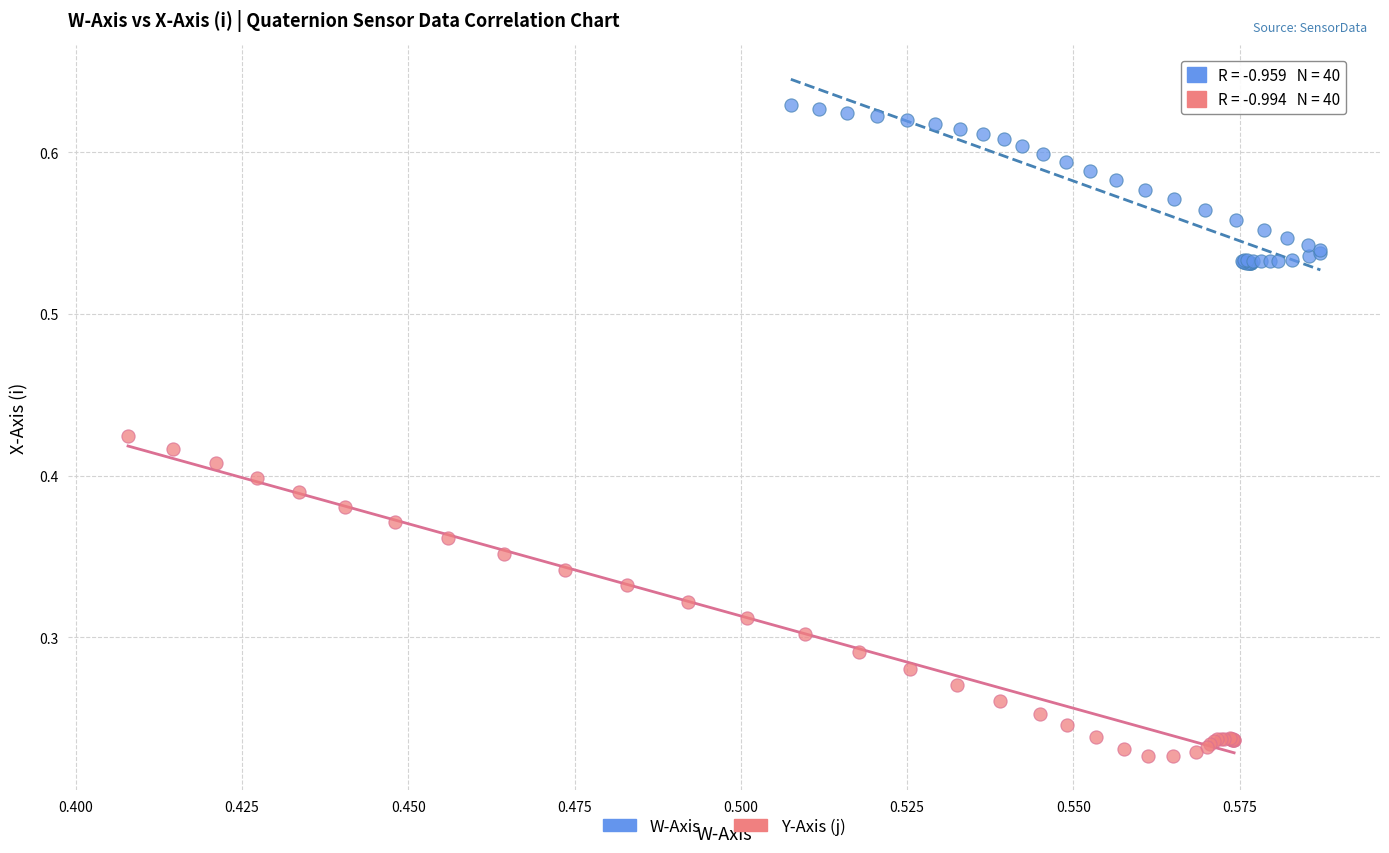

Which series contains the lowest Y value?

Y-Axis (j)